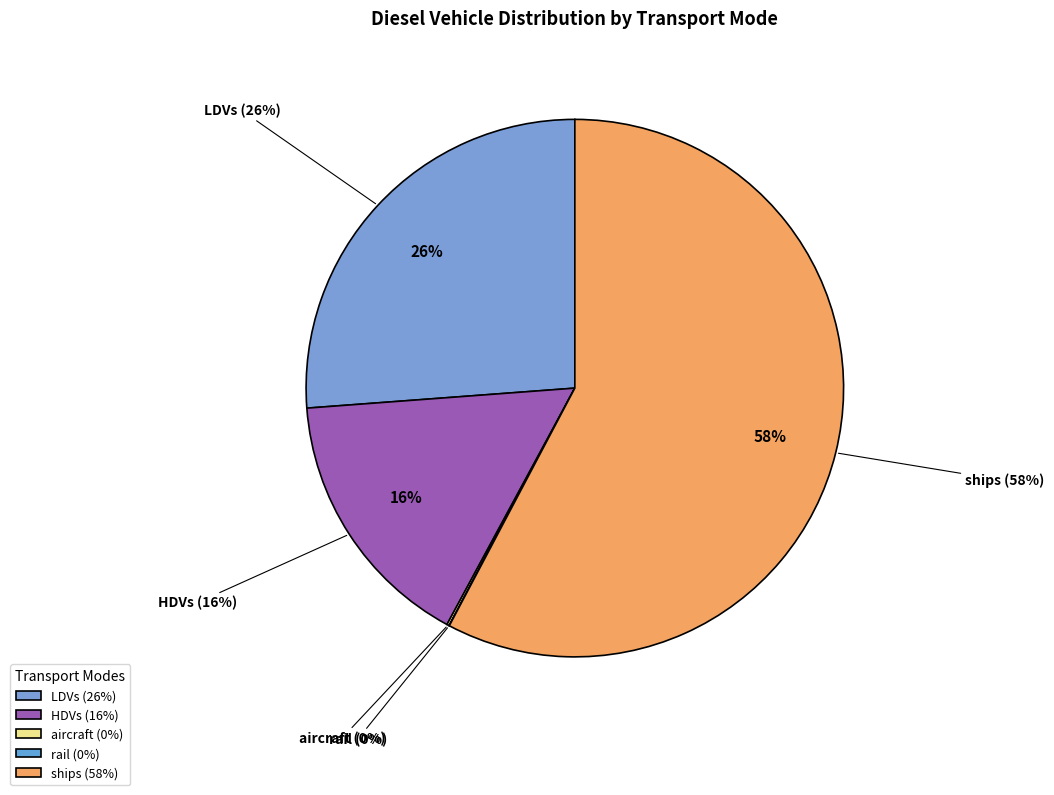

The rail slice represents 12% of the pie. True or false?

False